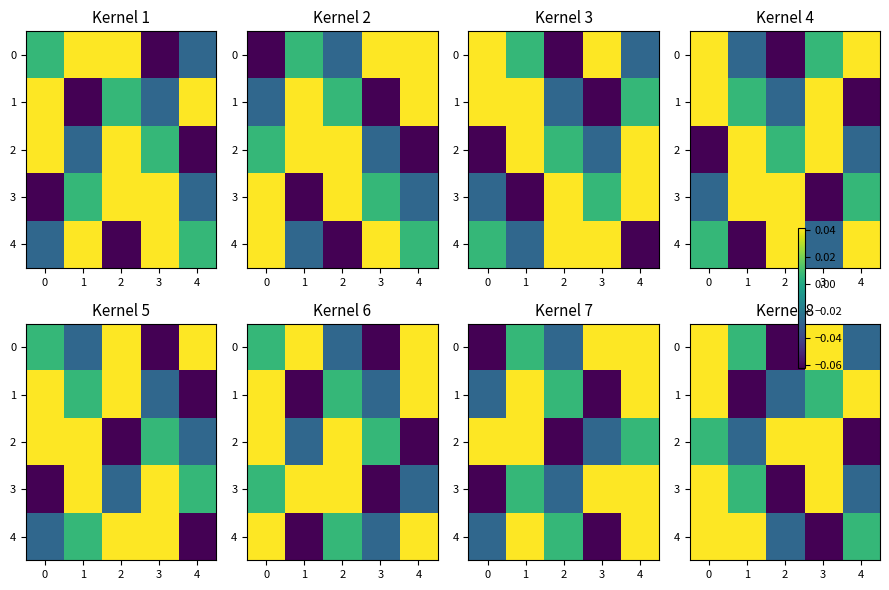

What is the difference between the highest and lowest values at 3?

0.1